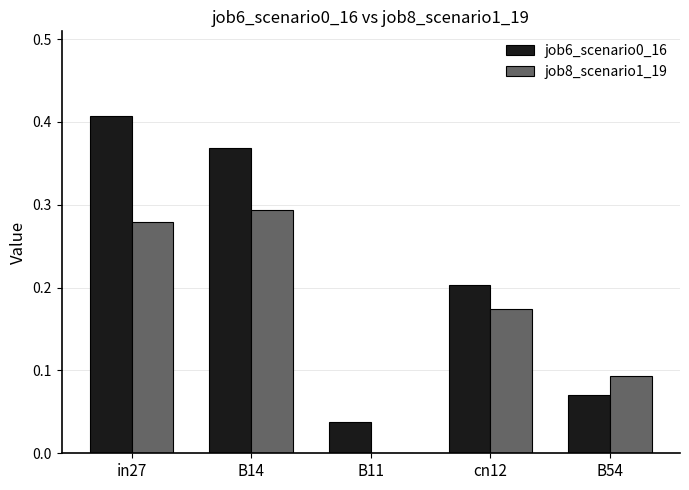

How many groups of bars are there?

5